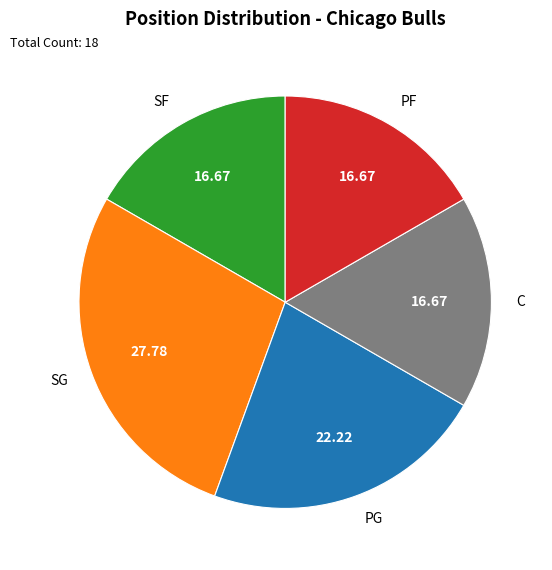

What is the largest slice in the pie chart?

SG